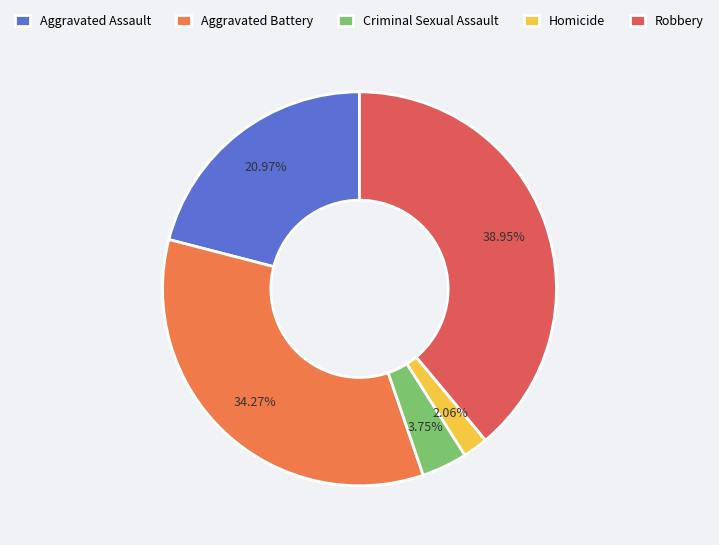

To the nearest percent, what percentage of the pie is Robbery?

39%